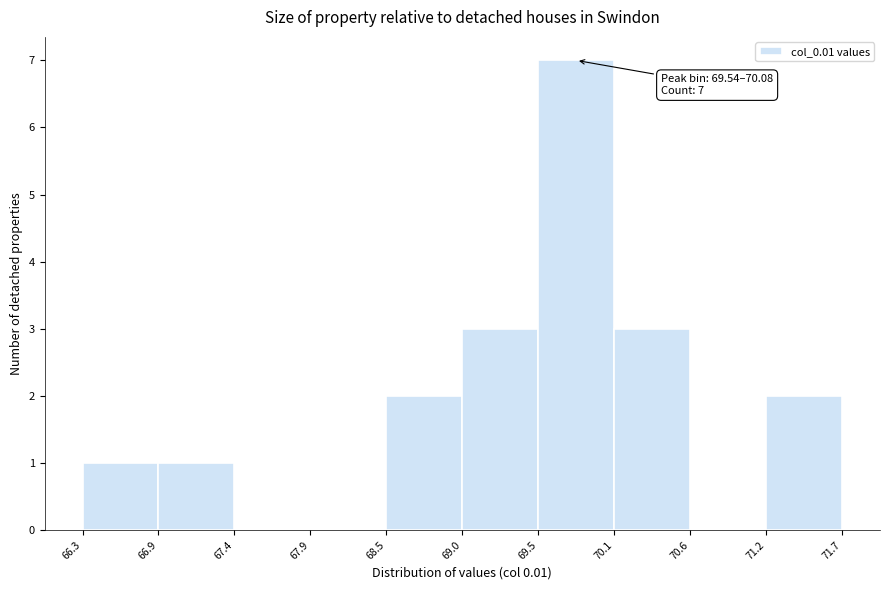

Which range on the x-axis has the tallest bar?

69.5 to 70.1